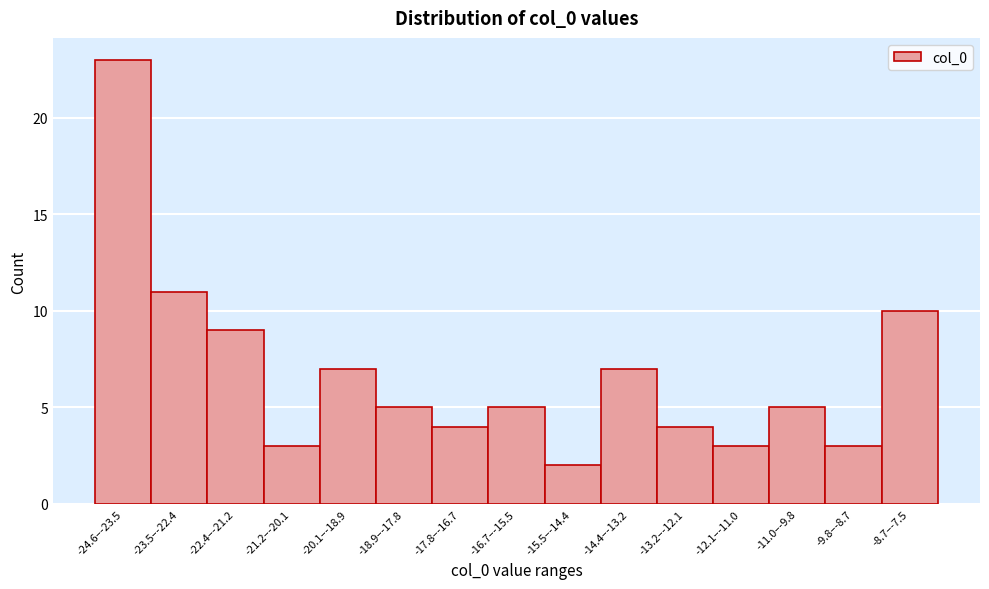

Reading left to right, extract all data points from this chart.

23	11	9	3	7	5	4	5	2	7	4	3	5	3	10